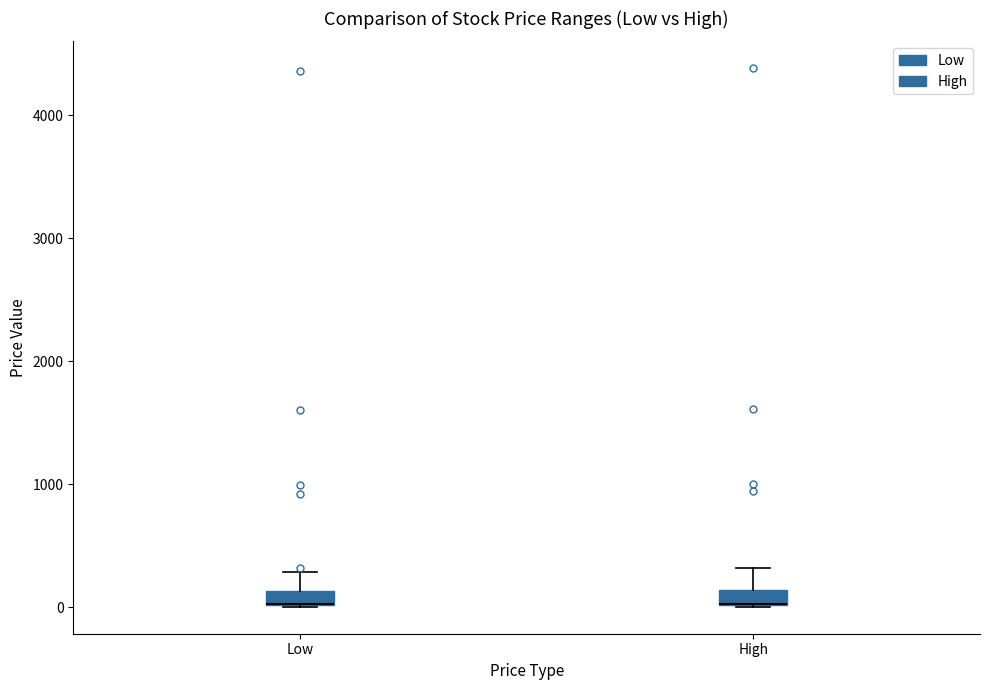

Where does the upper whisker of the box for Low end on the y-axis? The values are not printed on the chart, so give them approximately, as read against the axis.

300